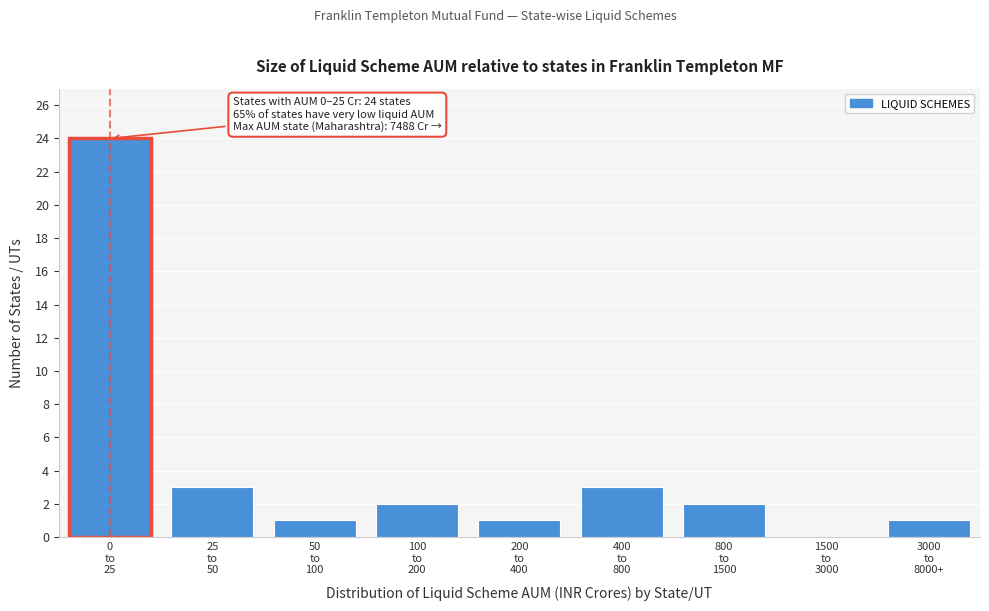

What is the greatest value displayed?

24